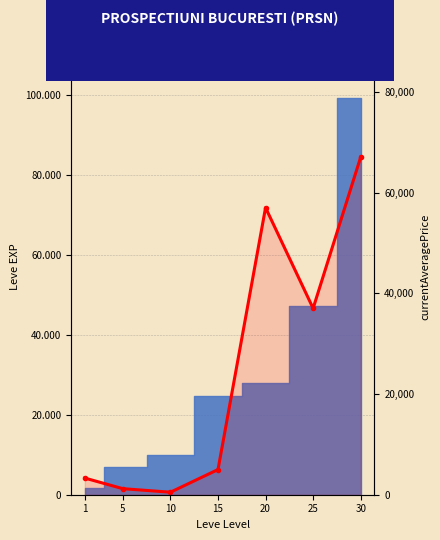

List the labels in order of value, smallest first.

10, 5, 1, 15, 25, 20, 30